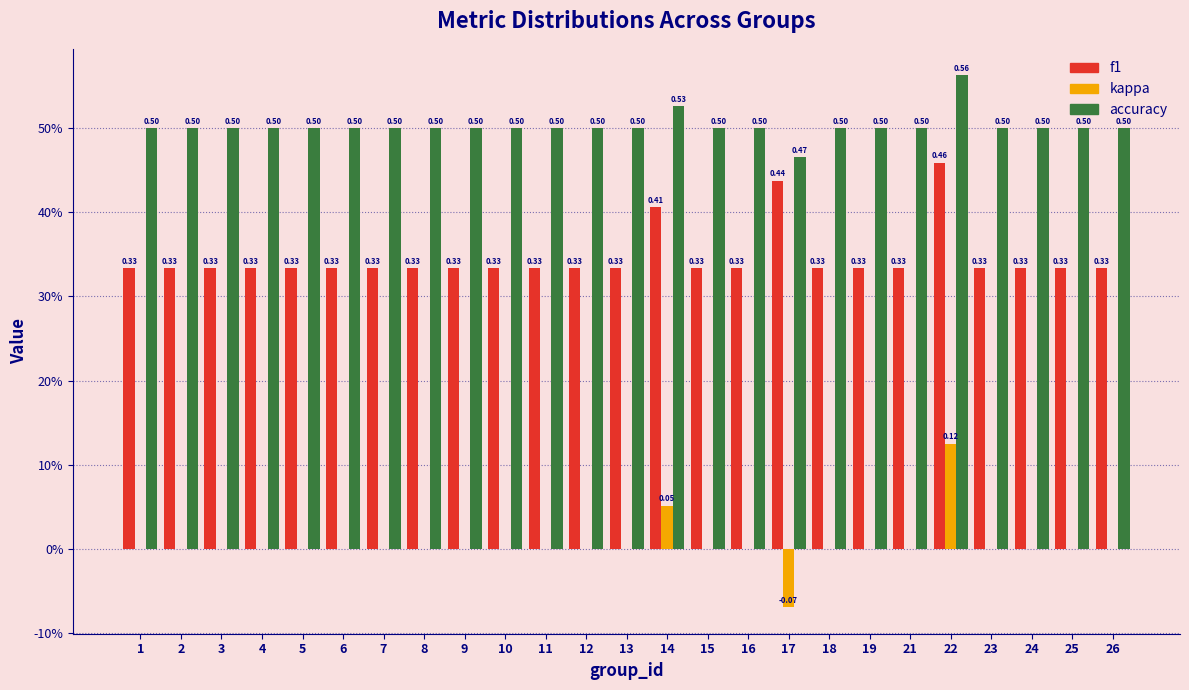

Are the bars horizontal?

No